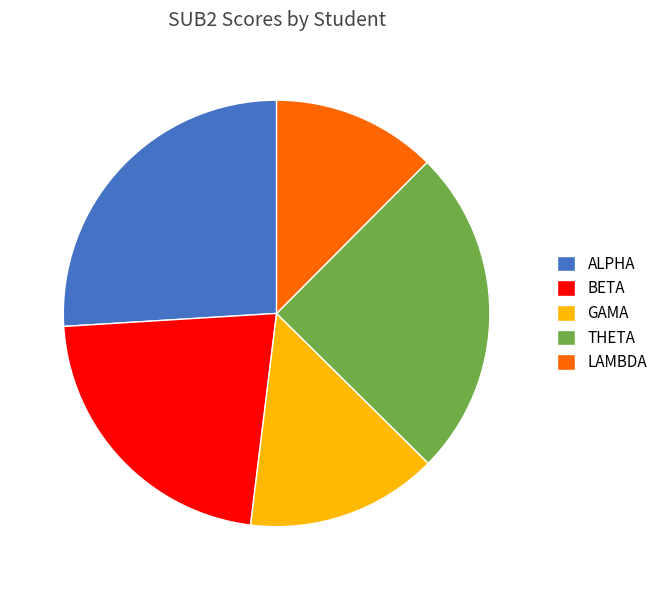

True or false: BETA accounts for 22% of the total.

True